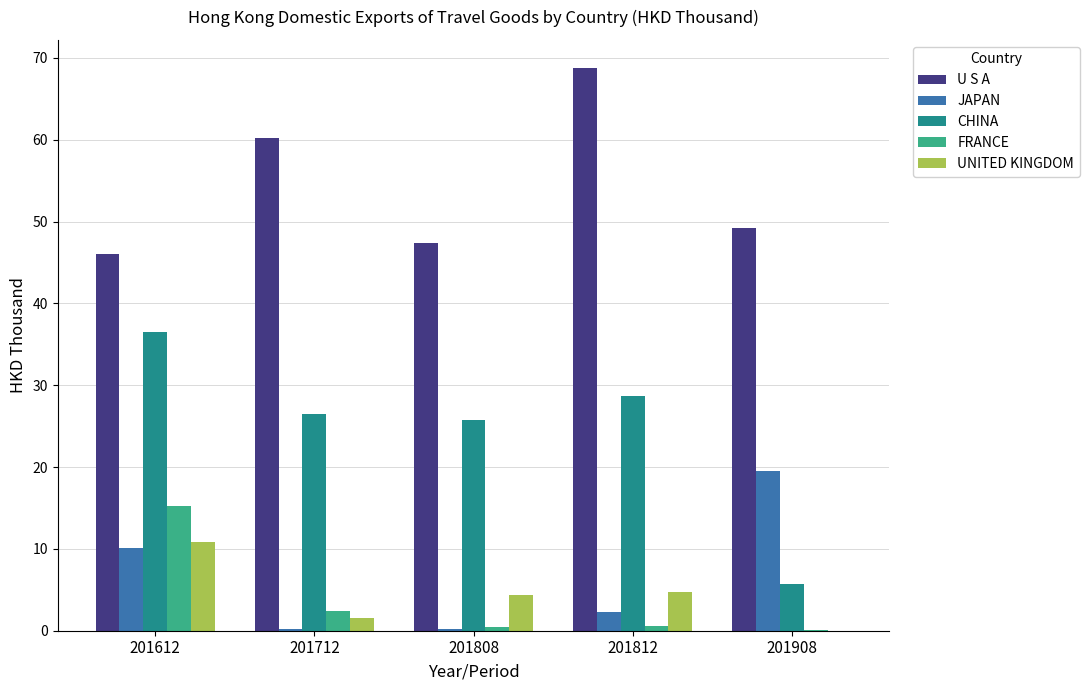

Between 201612 and 201908, which series saw the biggest shift?

CHINA